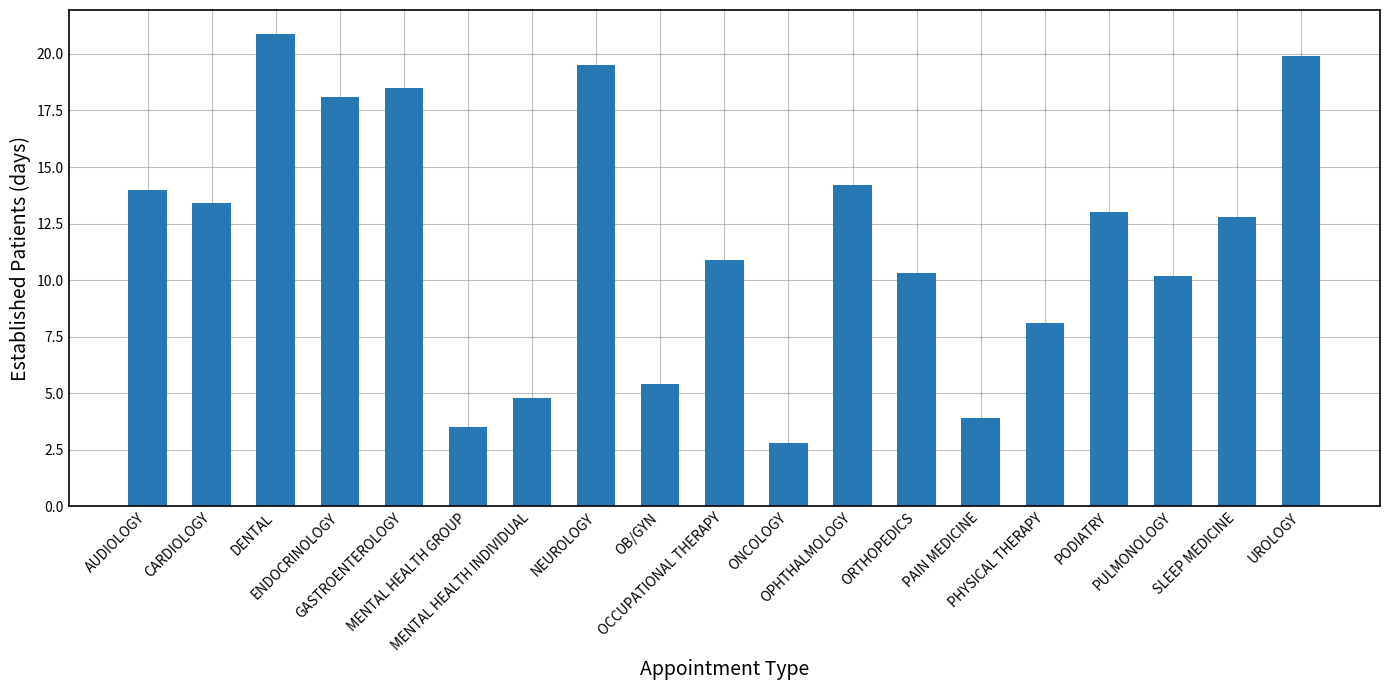

Count the number of categories in the chart.

19